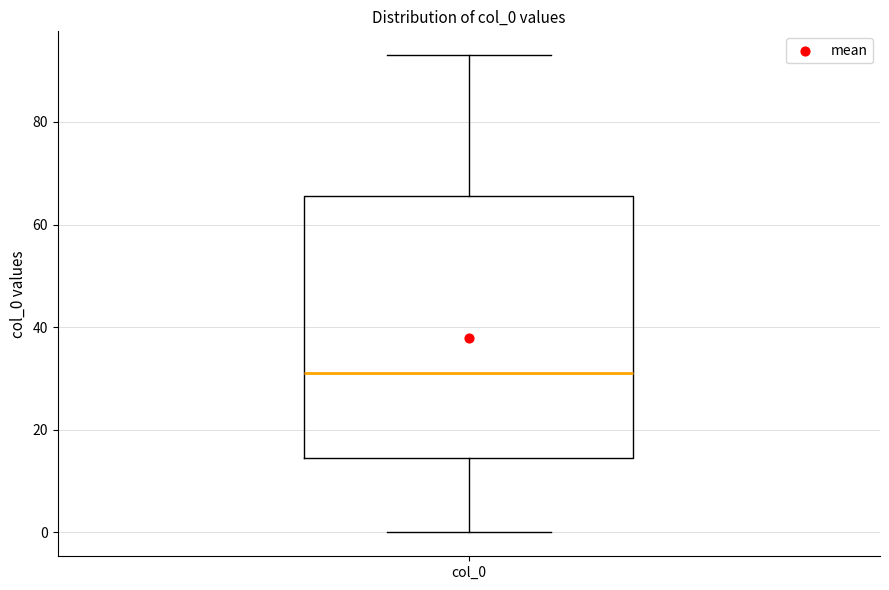

Transcribe this box plot: give where the median line is, the range the box spans, and where the two whiskers end, as read against the y-axis. The values are not printed on the chart, so give them approximately, as read against the axis.

median 32, box 14 to 66, whiskers 0 to 94